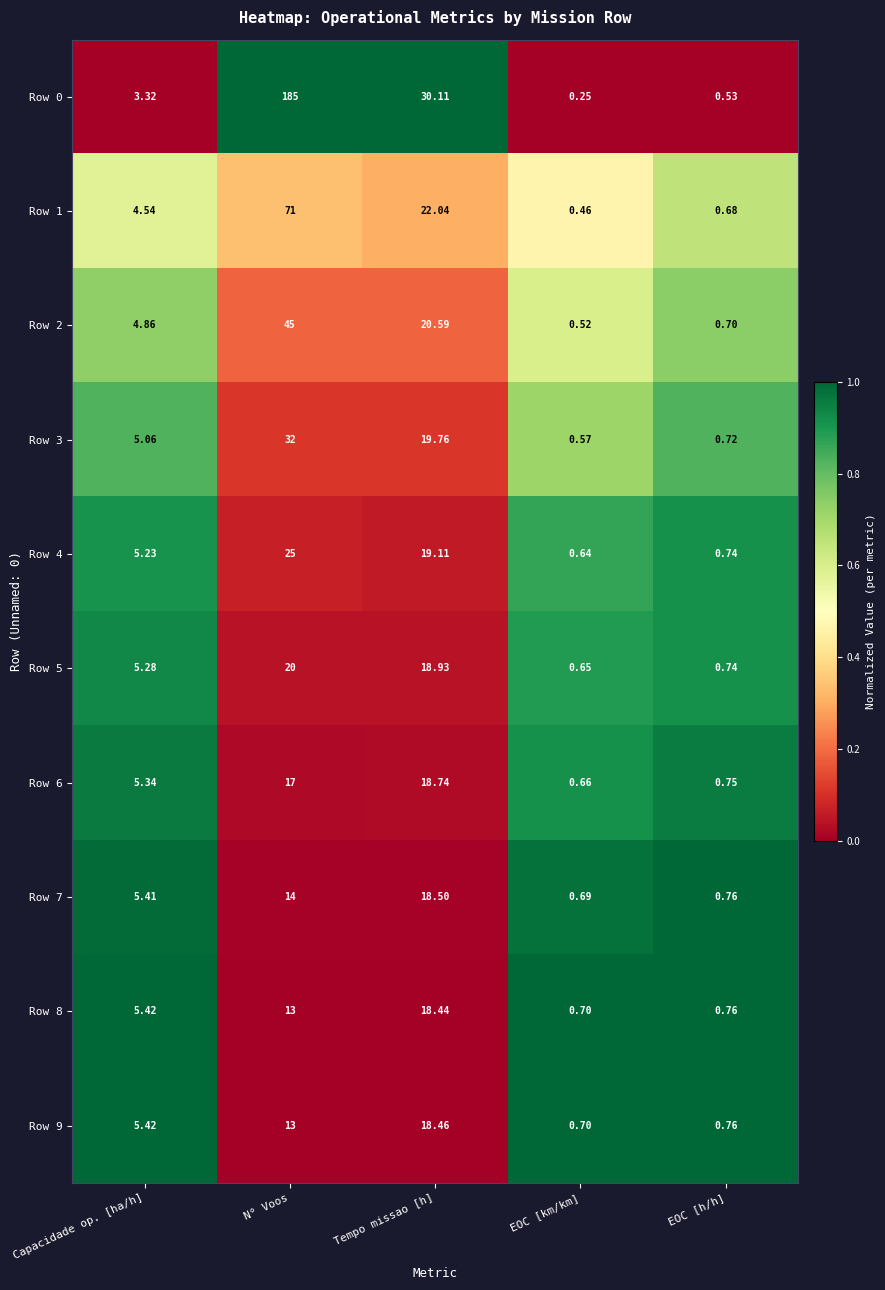

At which category is the sum across all series the highest?

N° Voos